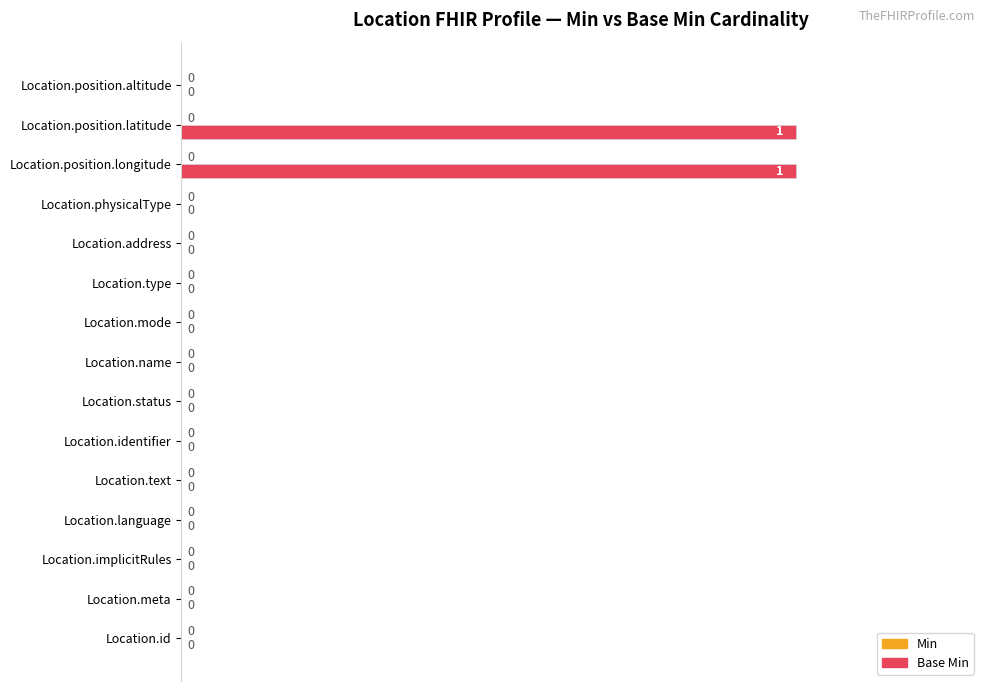

Between Location.name and Location.position.latitude, which is larger?

Location.position.latitude